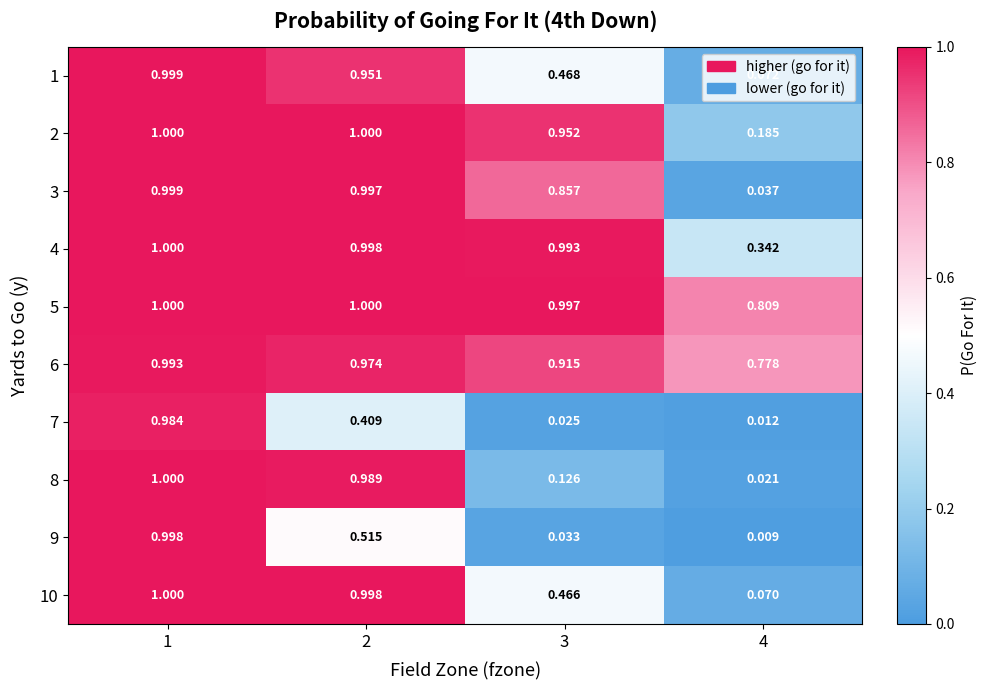

Is the value of 3 at 2 greater than the value of 2 at 2?

No